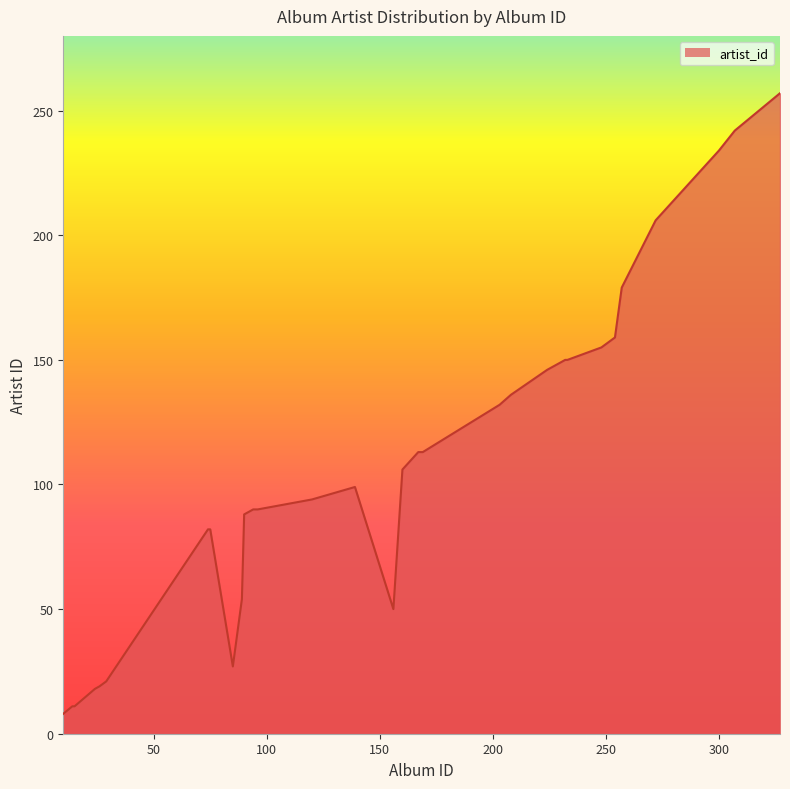

What is the greatest value displayed?

257